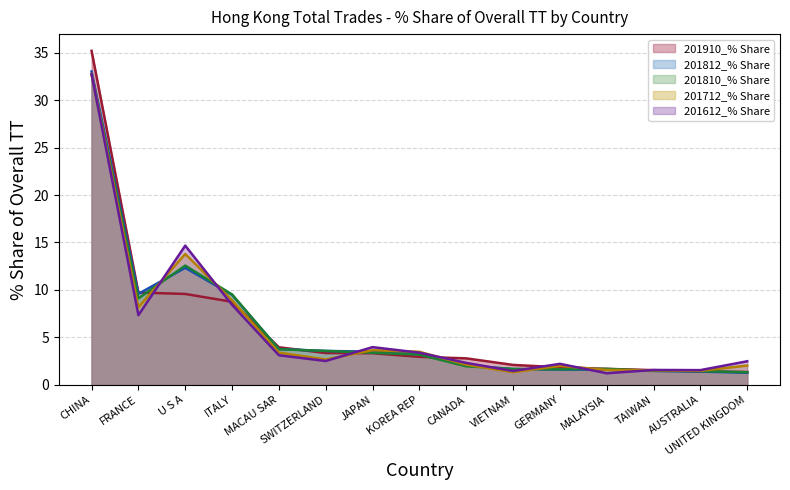

Reading left to right, extract all data points from this chart.

201910_% Share: CHINA=35.2	FRANCE=9.7	U S A=9.6	ITALY=8.7	MACAU SAR=4.0	SWITZERLAND=3.3	JAPAN=3.3	KOREA REP=2.9	CANADA=2.8	VIETNAM=2.1	GERMANY=1.8	MALAYSIA=1.7	TAIWAN=1.5	AUSTRALIA=1.4	UNITED KINGDOM=1.4
201812_% Share: CHINA=33.0	FRANCE=9.6	U S A=12.3	ITALY=9.5	MACAU SAR=3.8	SWITZERLAND=3.6	JAPAN=3.5	KOREA REP=3.2	CANADA=2.1	VIETNAM=1.7	GERMANY=1.6	MALAYSIA=1.6	TAIWAN=1.5	AUSTRALIA=1.4	UNITED KINGDOM=1.3
201810_% Share: CHINA=32.7	FRANCE=9.1	U S A=12.6	ITALY=9.5	MACAU SAR=3.8	SWITZERLAND=3.6	JAPAN=3.4	KOREA REP=3.2	CANADA=2.0	VIETNAM=1.7	GERMANY=1.6	MALAYSIA=1.7	TAIWAN=1.5	AUSTRALIA=1.4	UNITED KINGDOM=1.3
201712_% Share: CHINA=32.8	FRANCE=8.2	U S A=13.8	ITALY=8.9	MACAU SAR=3.4	SWITZERLAND=2.7	JAPAN=3.6	KOREA REP=3.5	CANADA=2.1	VIETNAM=1.3	GERMANY=2.0	MALAYSIA=1.6	TAIWAN=1.5	AUSTRALIA=1.5	UNITED KINGDOM=2.0
201612_% Share: CHINA=32.7	FRANCE=7.3	U S A=14.7	ITALY=8.4	MACAU SAR=3.1	SWITZERLAND=2.5	JAPAN=4.0	KOREA REP=3.4	CANADA=2.3	VIETNAM=1.5	GERMANY=2.2	MALAYSIA=1.2	TAIWAN=1.6	AUSTRALIA=1.6	UNITED KINGDOM=2.5